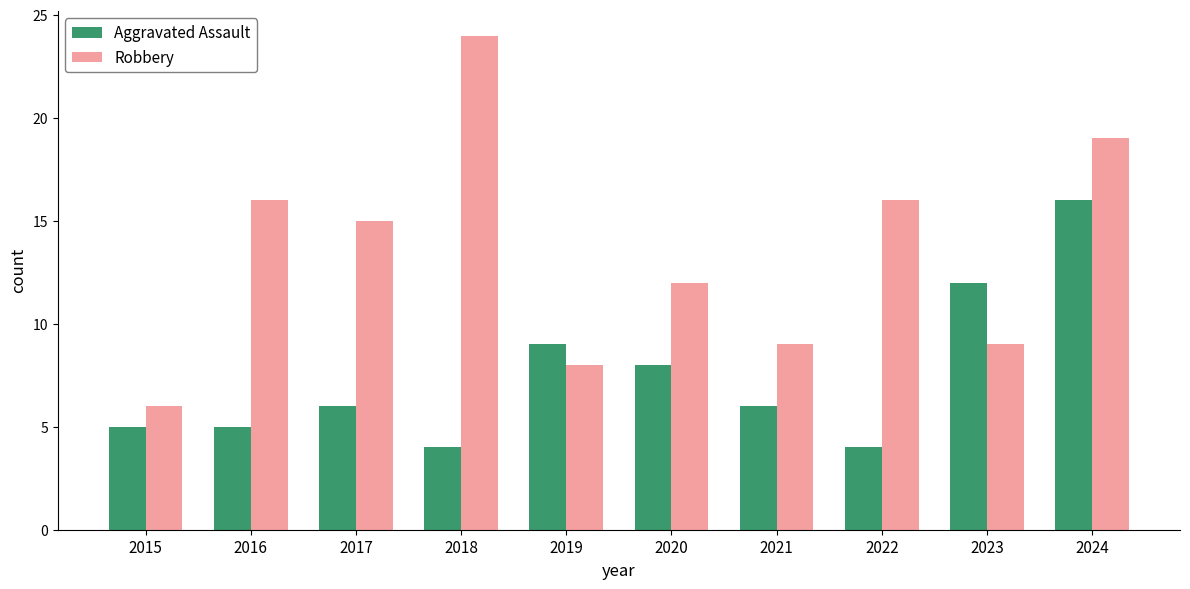

Reading right to left, list all the values displayed in this chart.

Aggravated Assault: 2024=16	2023=12	2022=4	2021=6	2020=8	2019=9	2018=4	2017=6	2016=5	2015=5
Robbery: 2024=19	2023=9	2022=16	2021=9	2020=12	2019=8	2018=24	2017=15	2016=16	2015=6